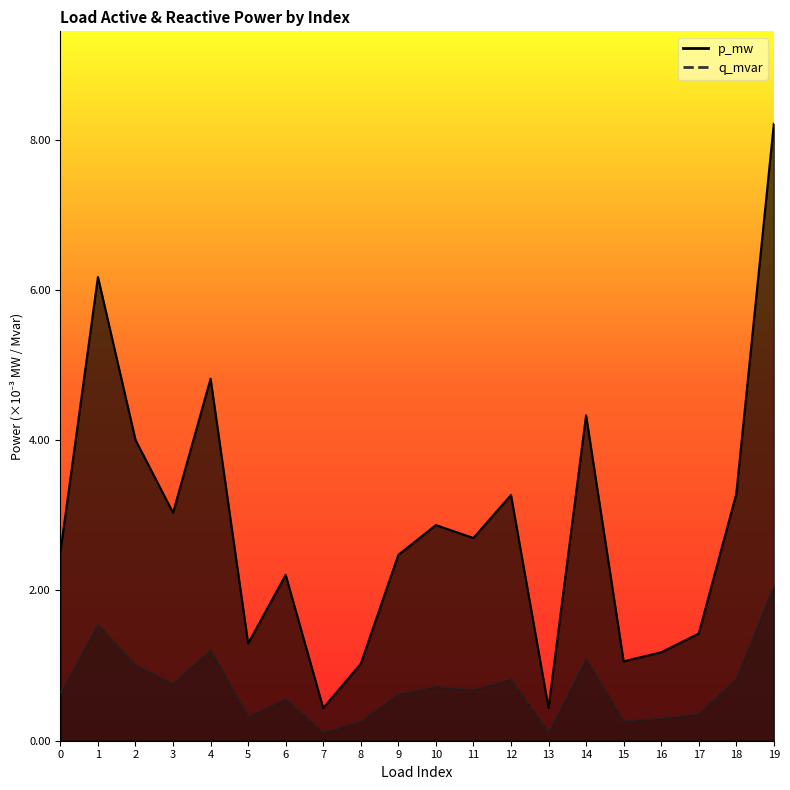

At which category is the sum across all series the highest?

19